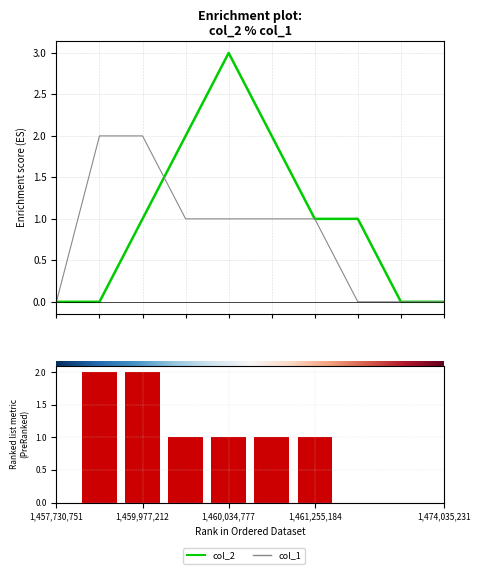

At which label does col_1 first exceed 1?

1